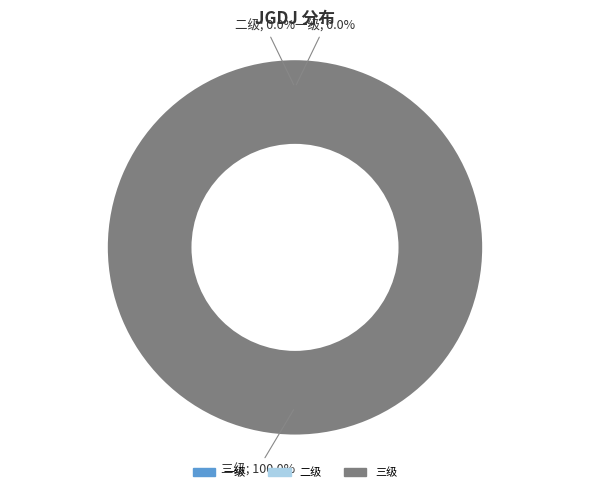

What percentage is NOT represented by 一级?

100.0%